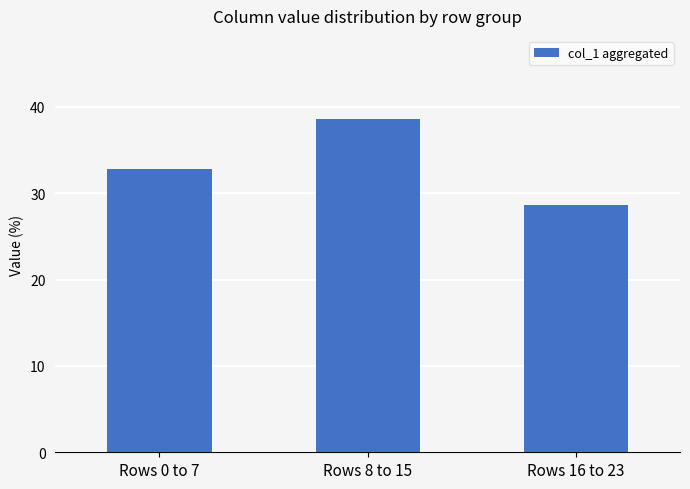

True or false: the data shows 28.6 at Rows 16 to 23.

True